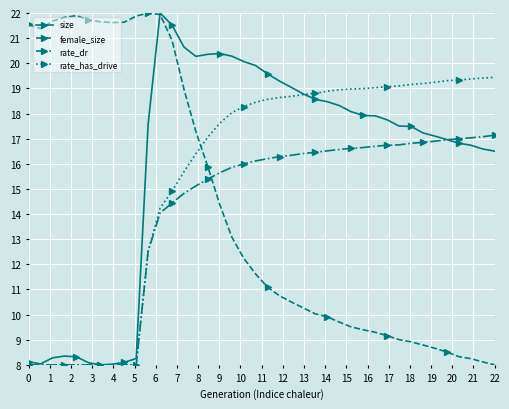

What is the average value of the rate_dr series?

14.1